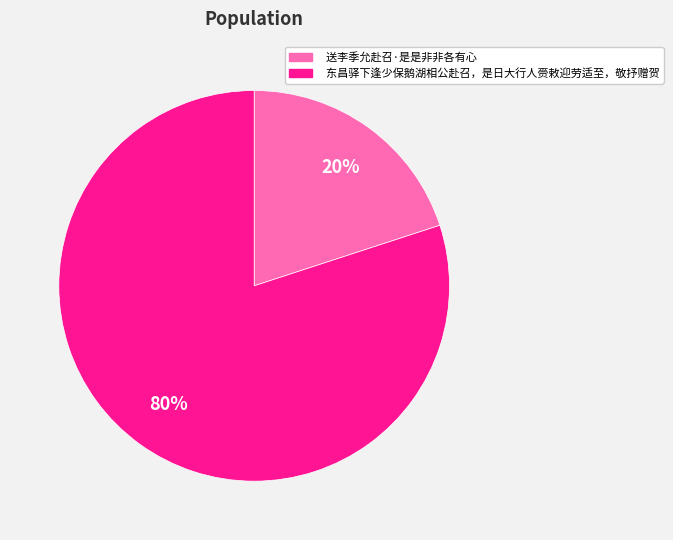

To the nearest percent, what is the difference between the largest and smallest slice percentages?

60%